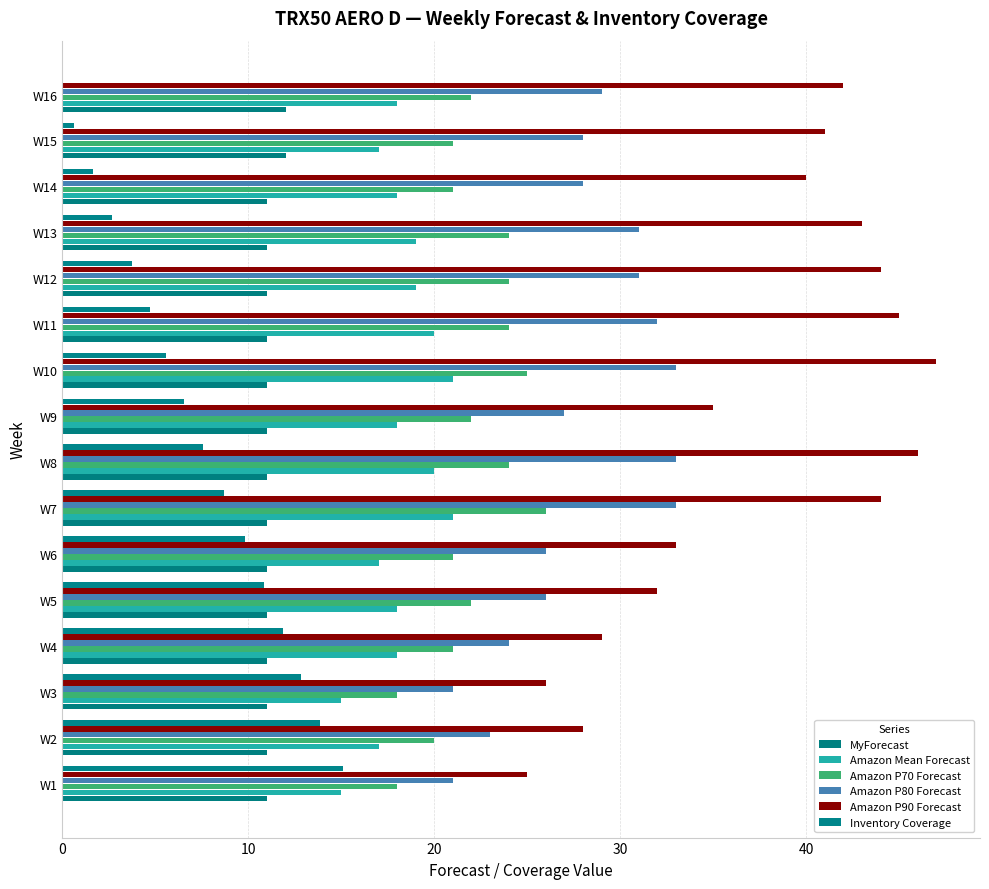

Which series has the largest total across all categories?

Amazon P90 Forecast